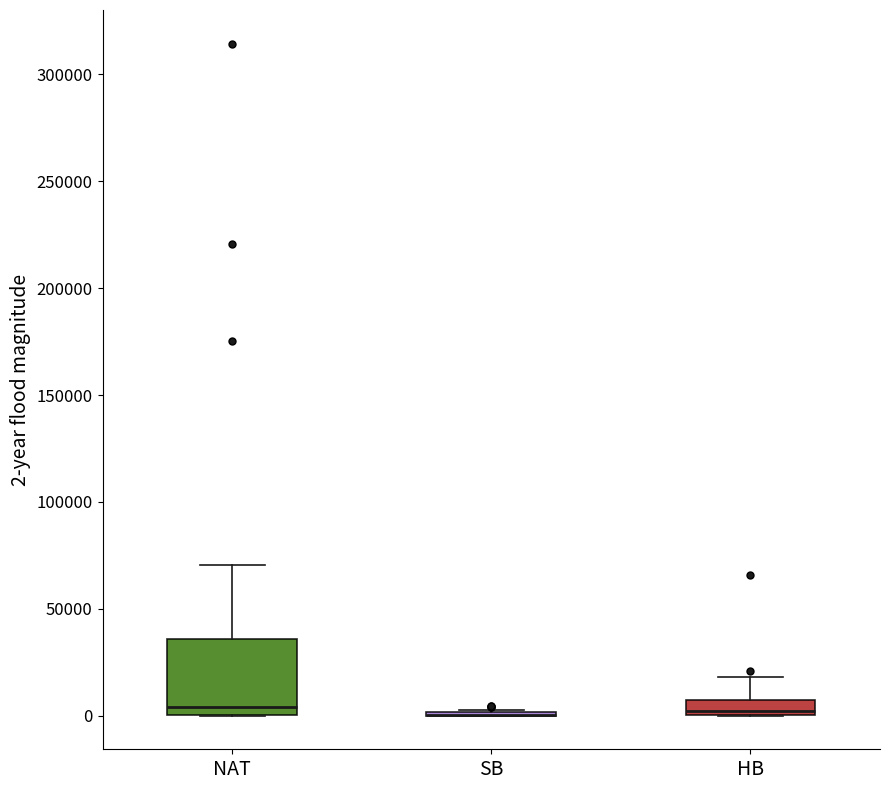

Which box is the tallest, from its lower edge to its upper edge?

NAT